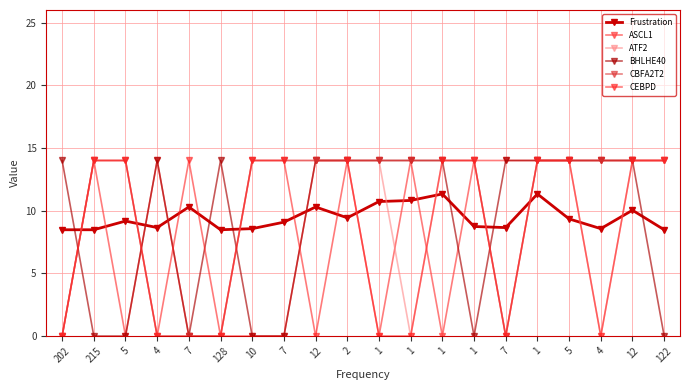

At which category does BHLHE40 reach its first local peak?

4